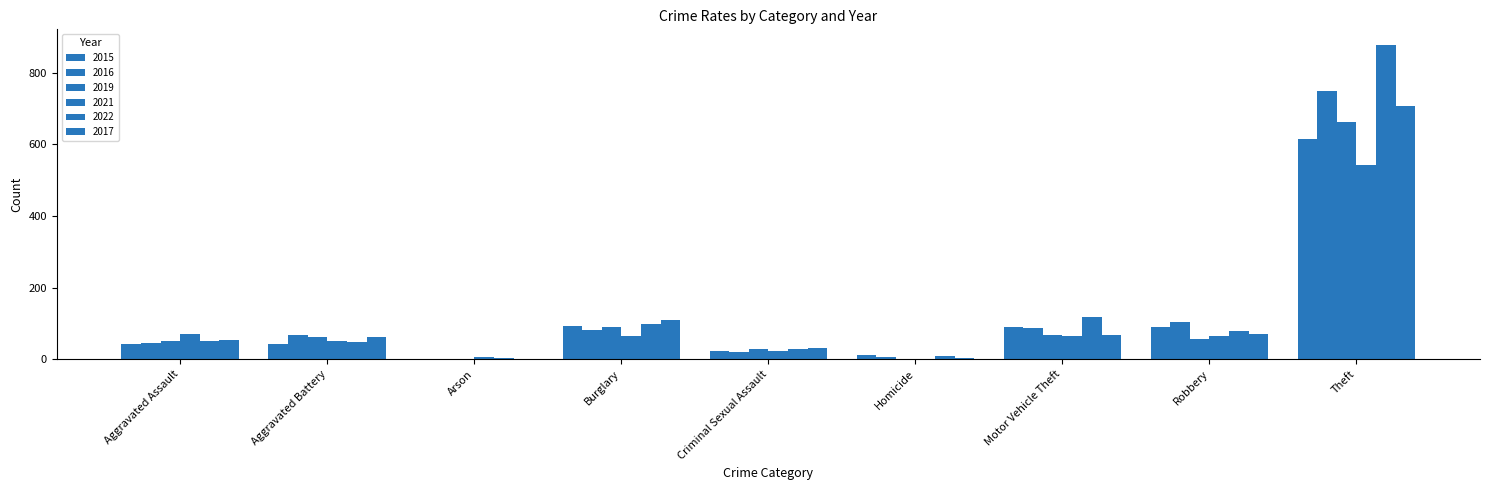

Reading left to right, transcribe all the data shown in this chart.

2015: Aggravated Assault=42	Aggravated Battery=43	Arson=0	Burglary=94	Criminal Sexual Assault=22	Homicide=11	Motor Vehicle Theft=89	Robbery=90	Theft=614
2016: Aggravated Assault=45	Aggravated Battery=68	Arson=1	Burglary=83	Criminal Sexual Assault=20	Homicide=5	Motor Vehicle Theft=88	Robbery=105	Theft=748
2019: Aggravated Assault=52	Aggravated Battery=63	Arson=2	Burglary=90	Criminal Sexual Assault=29	Homicide=0	Motor Vehicle Theft=69	Robbery=57	Theft=662
2021: Aggravated Assault=71	Aggravated Battery=51	Arson=7	Burglary=66	Criminal Sexual Assault=22	Homicide=2	Motor Vehicle Theft=64	Robbery=64	Theft=541
2022: Aggravated Assault=52	Aggravated Battery=49	Arson=4	Burglary=98	Criminal Sexual Assault=29	Homicide=8	Motor Vehicle Theft=117	Robbery=78	Theft=877
2017: Aggravated Assault=55	Aggravated Battery=61	Arson=1	Burglary=110	Criminal Sexual Assault=31	Homicide=3	Motor Vehicle Theft=69	Robbery=70	Theft=707